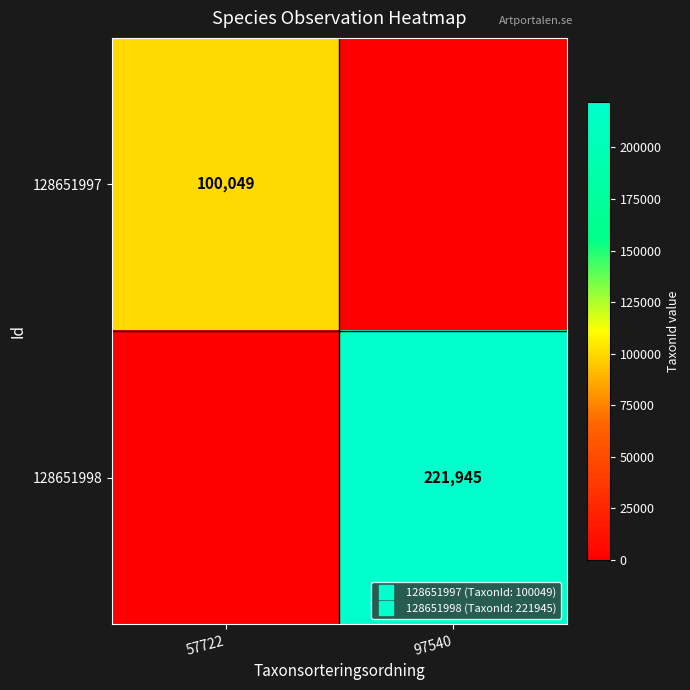

What is the maximum value for 128651997?

100049